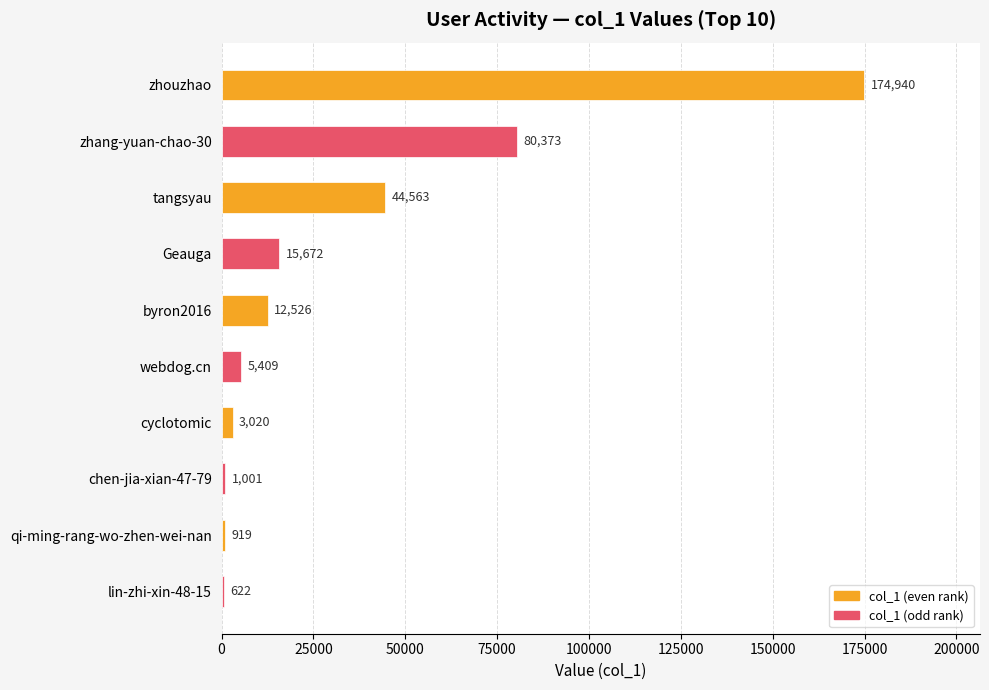

What is the smallest value displayed?

622